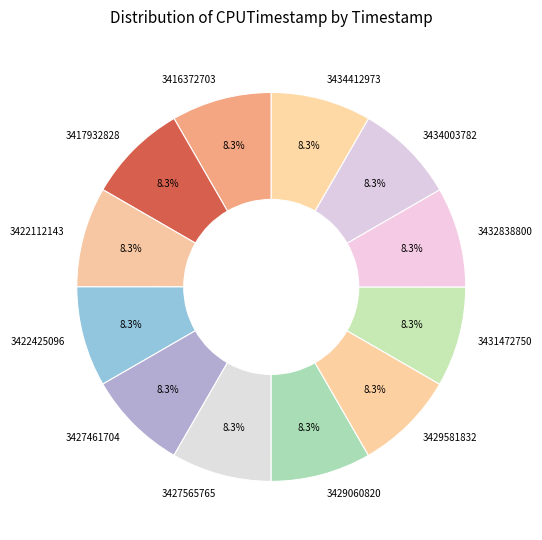

What portion of the pie excludes 3417932828?

91.7%